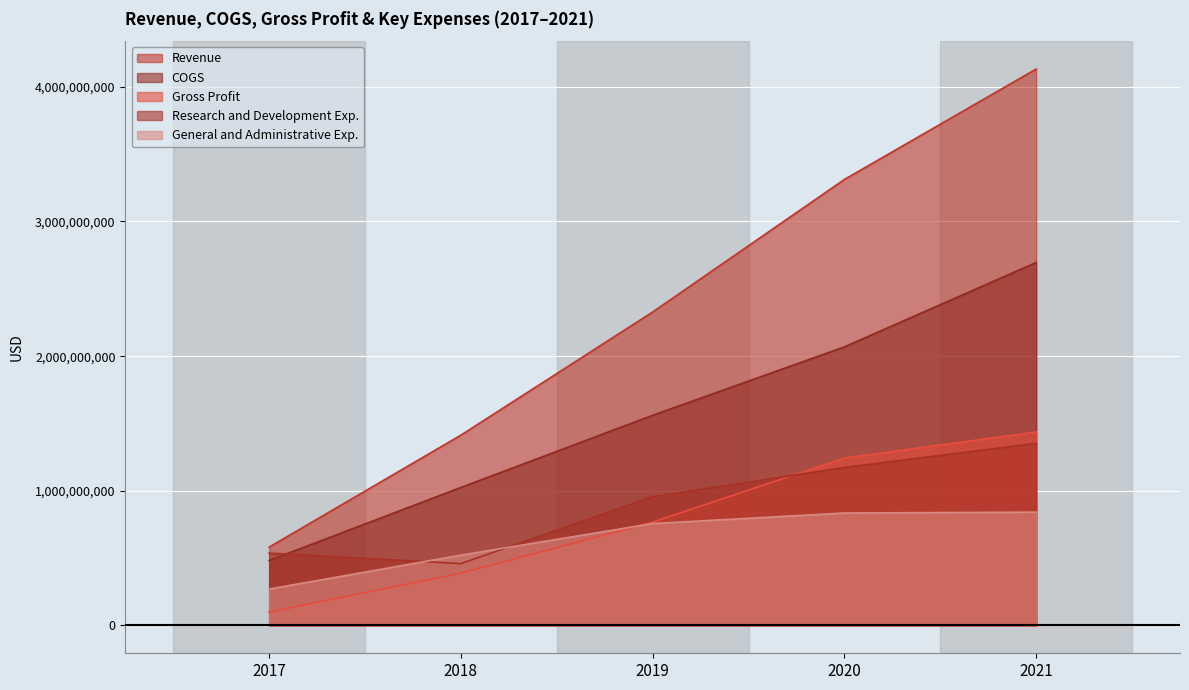

True or false: Revenue and Gross Profit intersect in this chart.

False